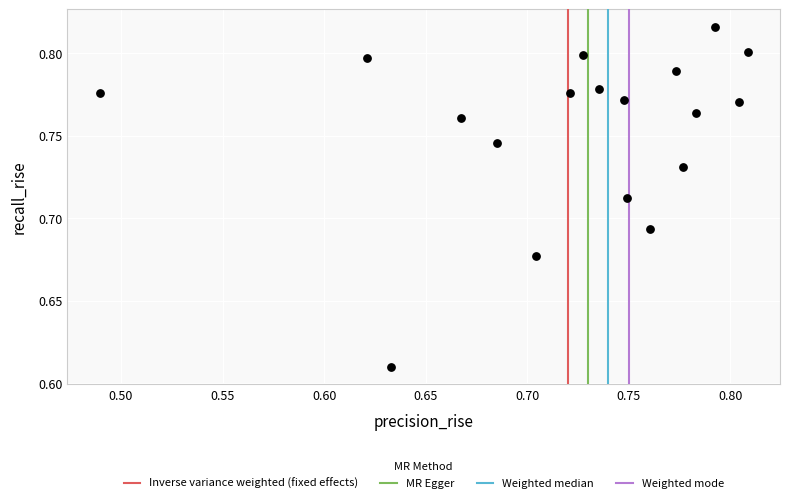

What is the range of X values (max minus min)?

0.3